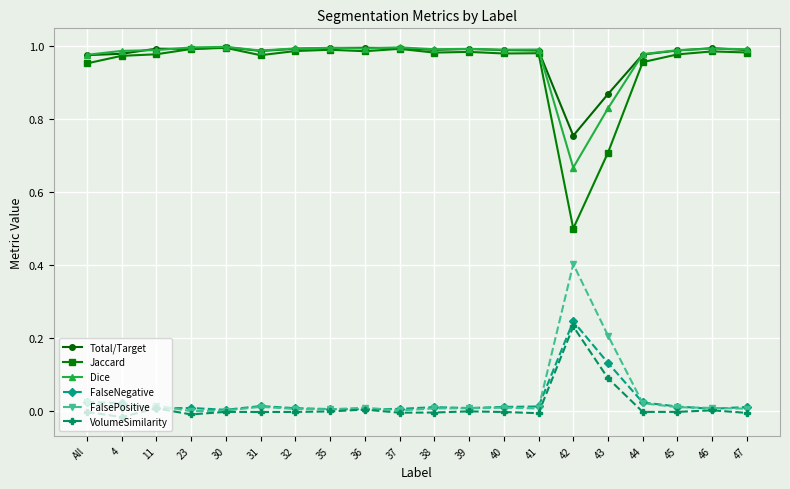

What is the sum of the Dice values at 11 and 43?

1.8